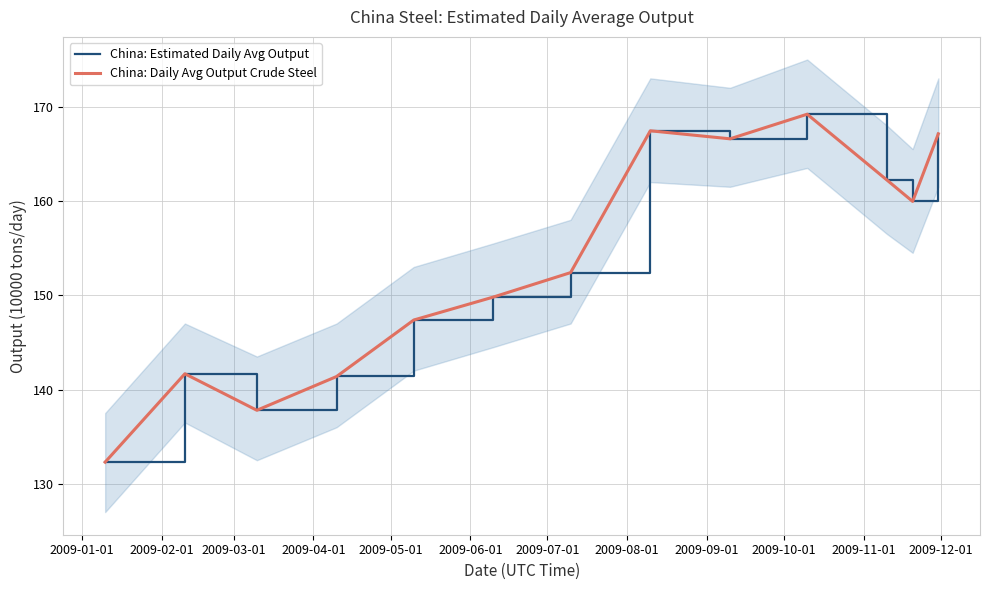

Reading right to left, list all the values displayed in this chart.

China: Estimated Daily Avg Output: 167.1	160.0	162.2	169.2	166.6	167.4	152.4	149.8	147.4	141.4	137.8	141.7	132.3
China: Daily Avg Output Crude Steel: 167.1	159.9	162.2	169.2	166.6	167.4	152.4	149.8	147.4	141.4	137.8	141.7	132.3